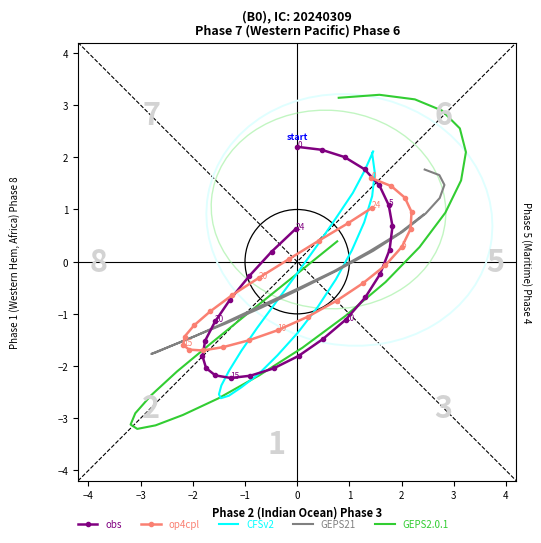

What is the maximum value shown in the chart?

3.2